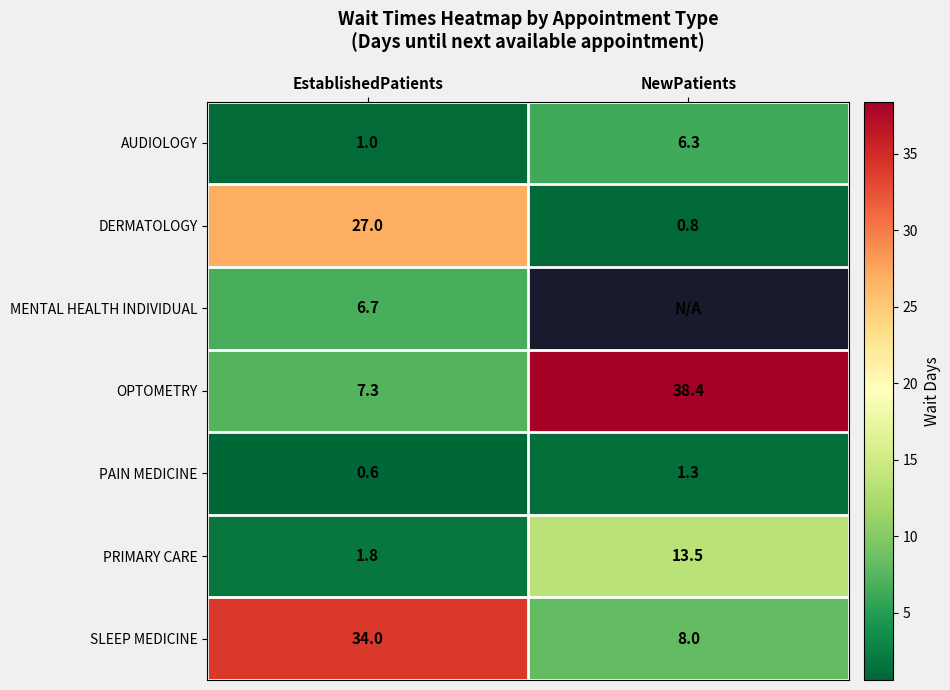

What is the difference between the PRIMARY CARE values at NewPatients and EstablishedPatients?

11.7